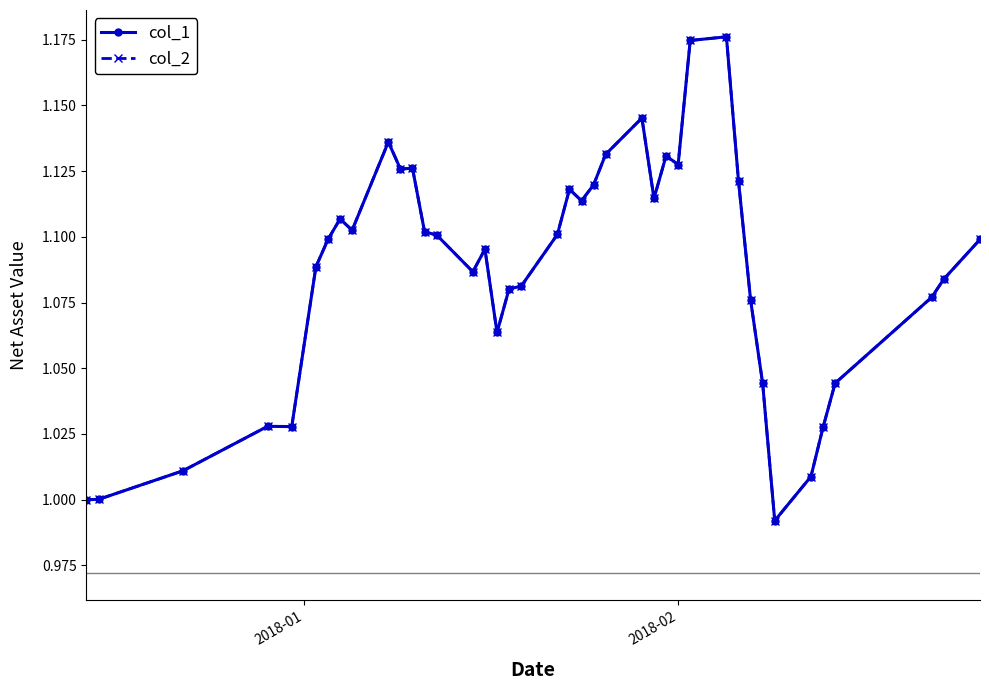

What is the sum of all col_1 values?

43.5